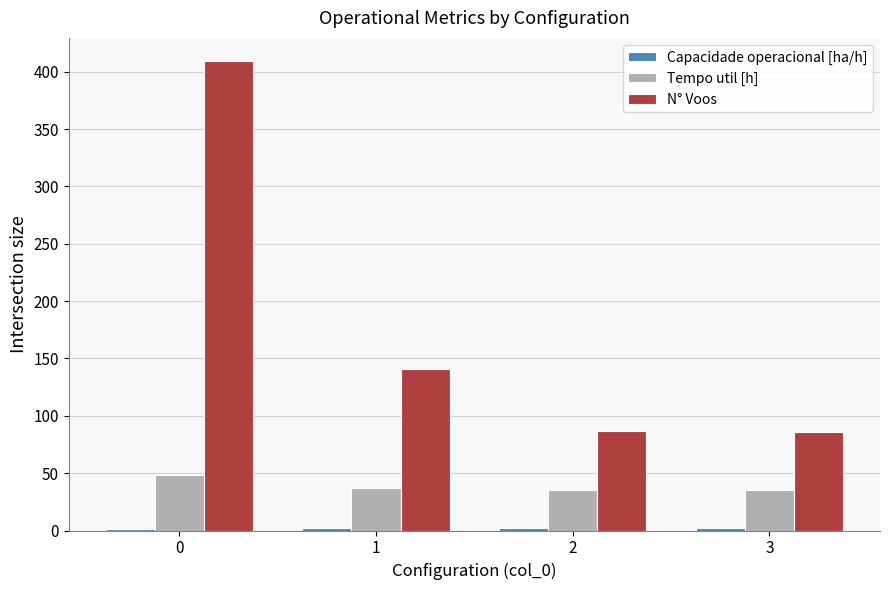

Which series has the largest range (max minus min)?

N° Voos